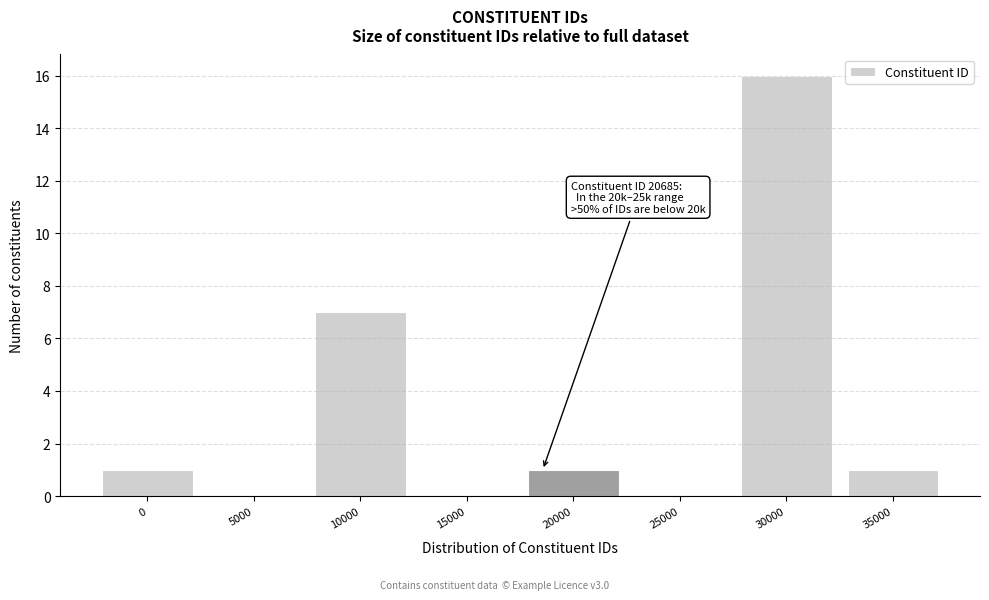

Reading left to right, transcribe all the data shown in this chart.

0=1	5000=0	10000=7	15000=0	20000=1	25000=0	30000=16	35000=1